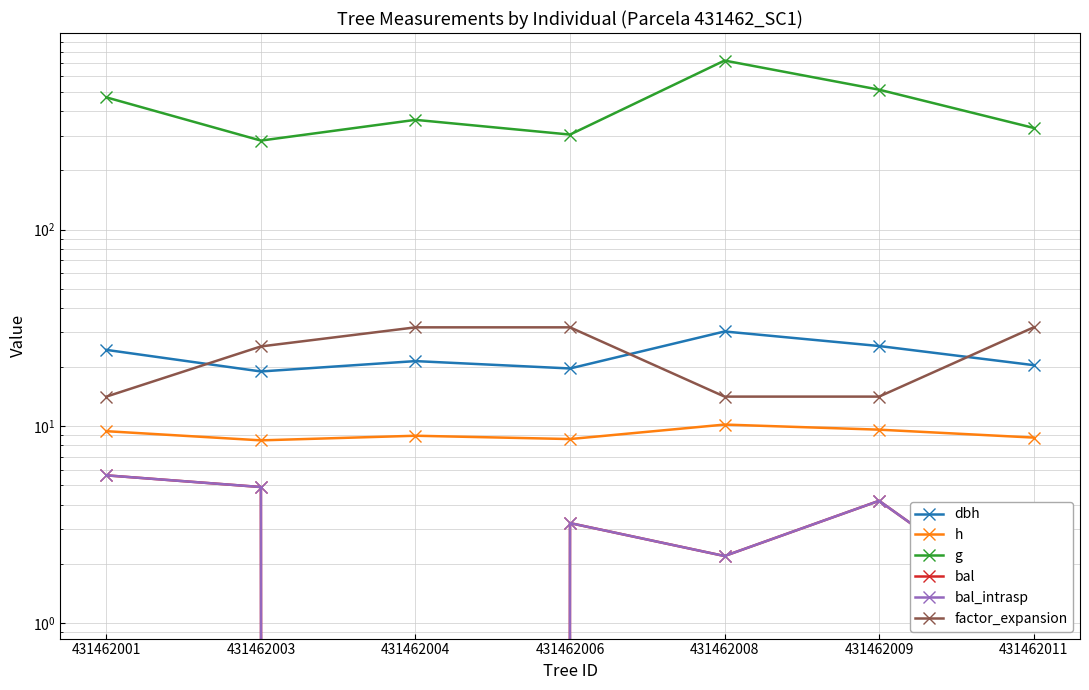

What is the value of the bal point at the 6th from the left?

4.2